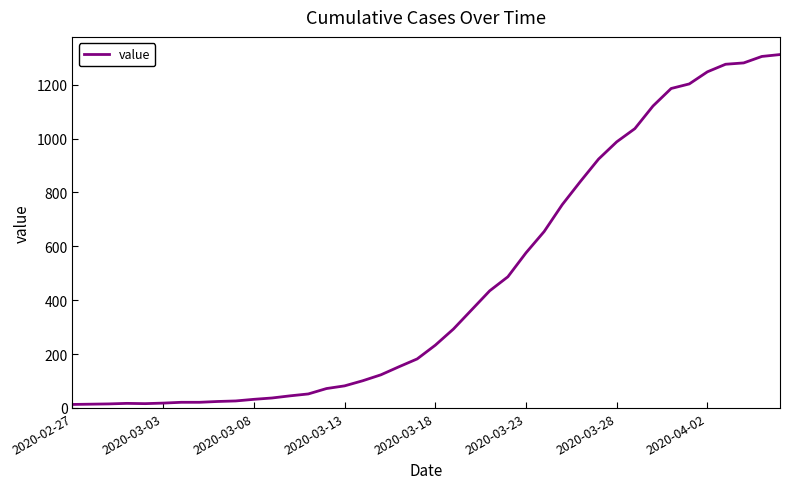

What is the maximum value shown in the chart?

1312